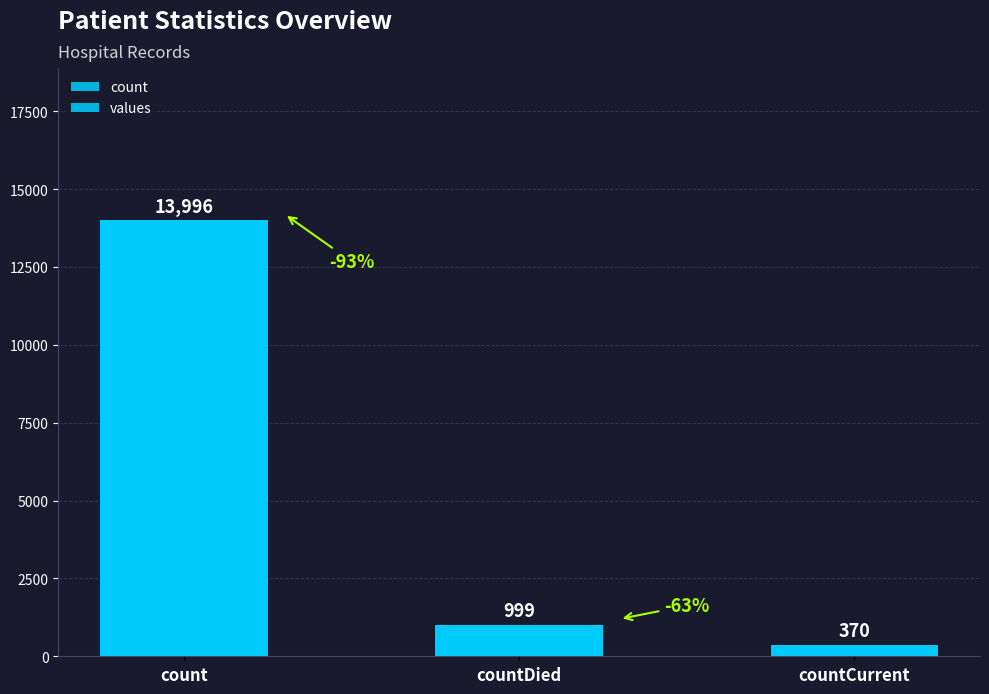

How many data points are less than 999?

1